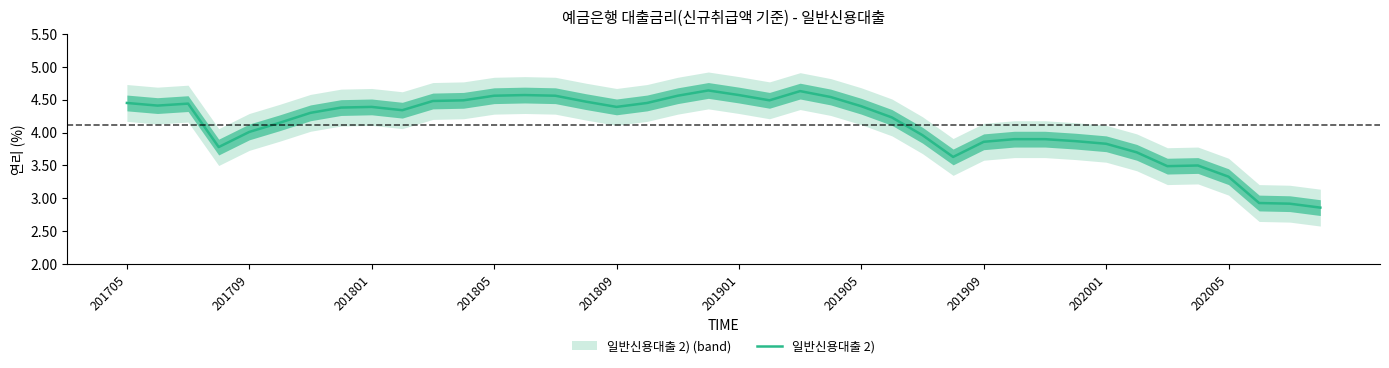

How many data points are less than 4?

15